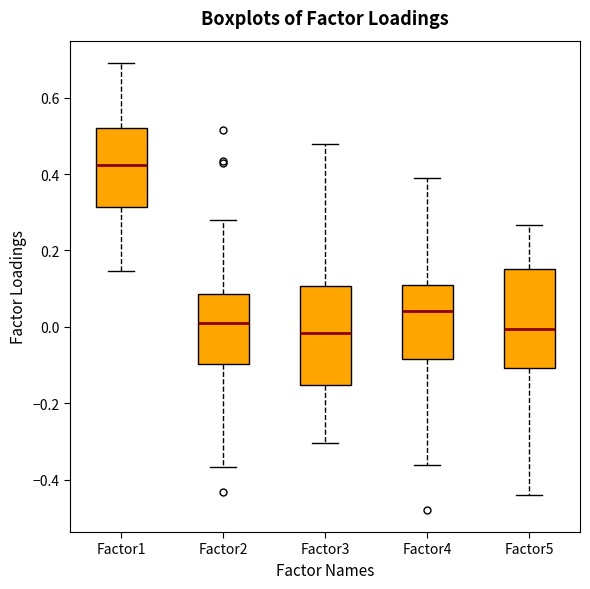

Reading left to right, read every box against the y-axis: the position of its median line, the range the box covers, and the ends of its whiskers. The values are not printed on the chart, so give them approximately, as read against the axis.

Factor1: median 0.42, box 0.32 to 0.52, whiskers 0.14 to 0.70
Factor2: median 0.02, box -0.10 to 0.08, whiskers -0.36 to 0.28
Factor3: median -0.02, box -0.16 to 0.10, whiskers -0.30 to 0.48
Factor4: median 0.04, box -0.08 to 0.10, whiskers -0.36 to 0.38
Factor5: median 0.00, box -0.10 to 0.16, whiskers -0.44 to 0.26